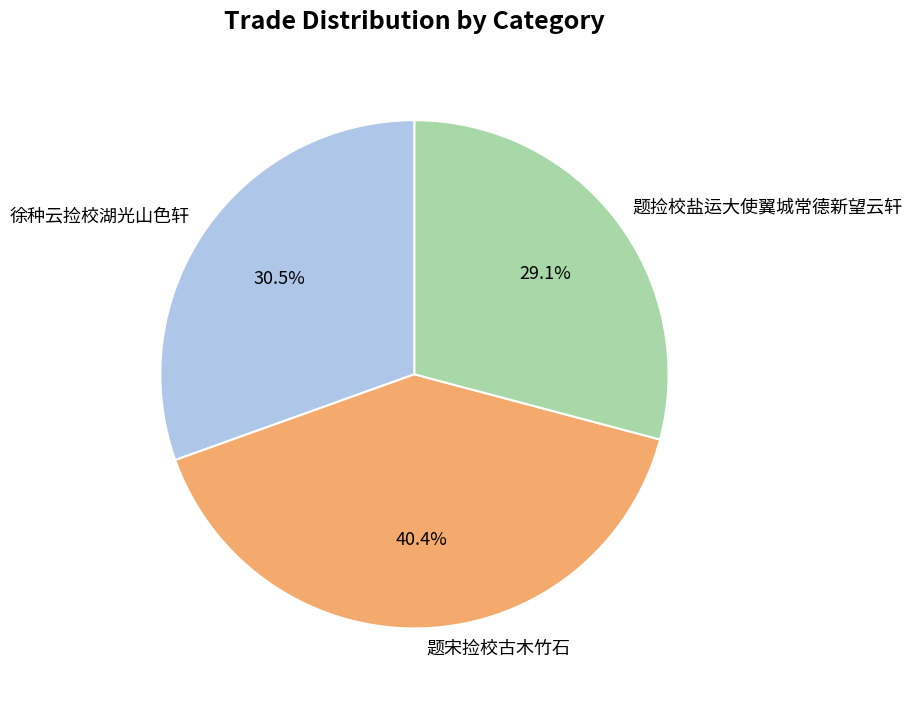

Which category has the biggest portion of the pie?

题宋捡校古木竹石